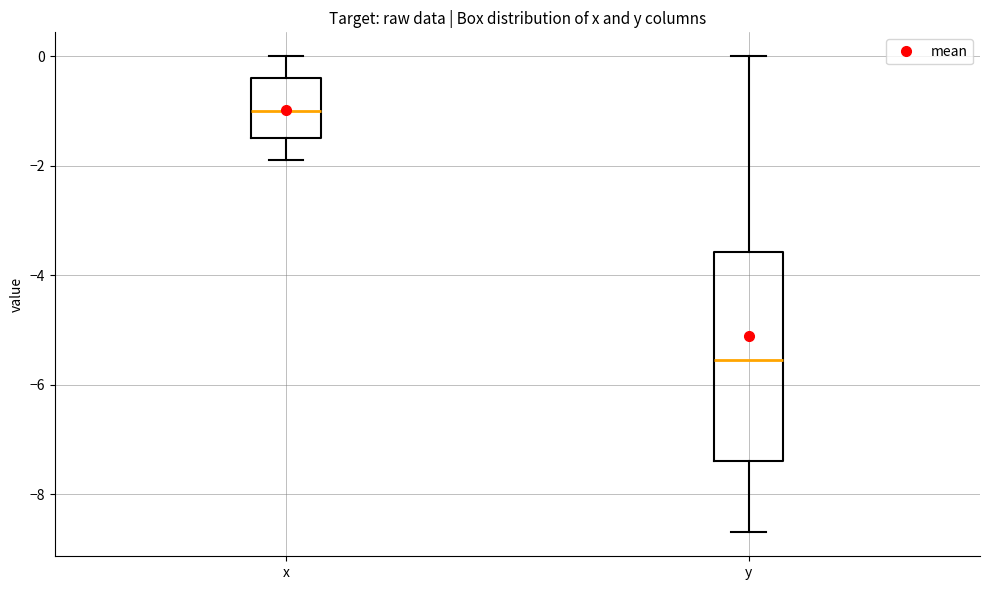

Reading left to right, read every box against the y-axis: the position of its median line, the range the box covers, and the ends of its whiskers. The values are not printed on the chart, so give them approximately, as read against the axis.

x: median -1.0, box -1.4 to -0.4, whiskers -1.8 to 0.0
y: median -5.6, box -7.4 to -3.6, whiskers -8.6 to 0.0